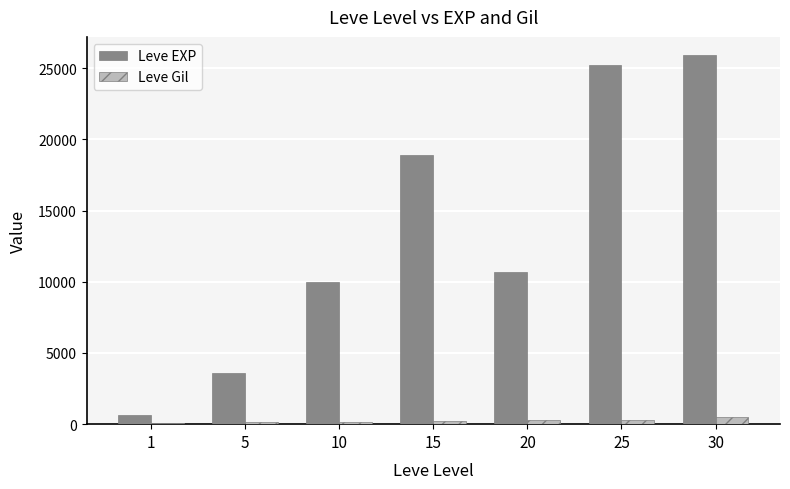

True or false: Leve EXP has a value of 25250 at 25.

True